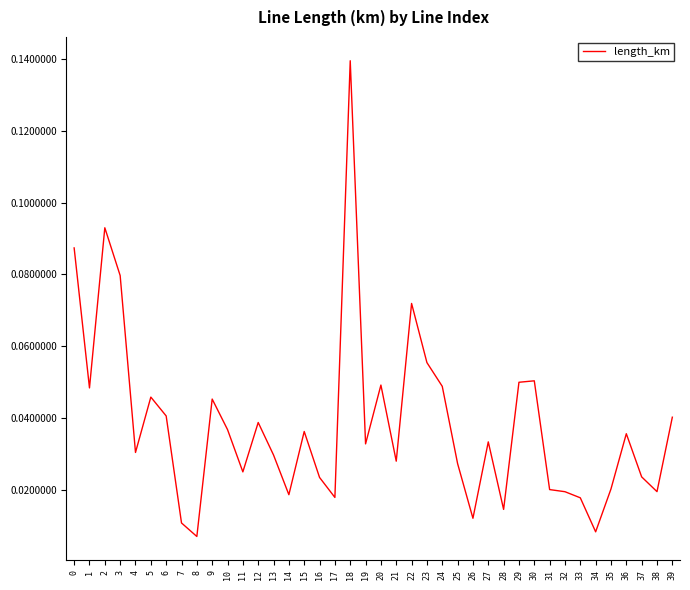

Is it true that the value at 6 is 0.1?

False